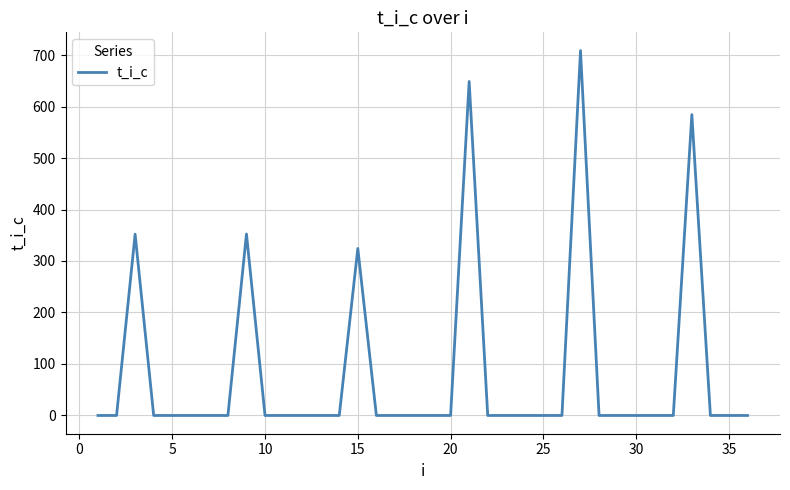

What is the difference between the maximum and minimum values?

708.6